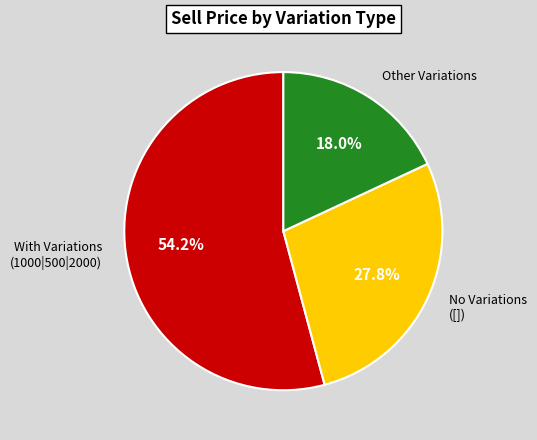

Is With Variations (1000|500|2000) the majority of the pie?

Yes